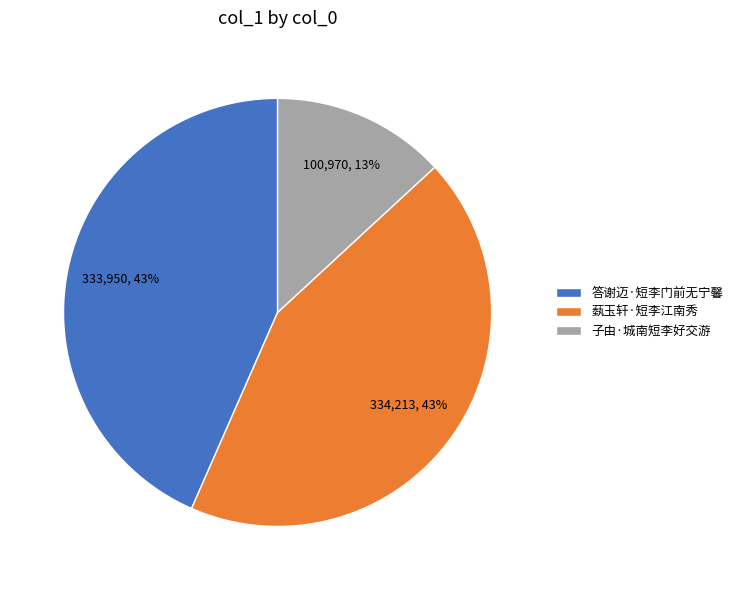

Is the sum of 答谢迈·短李门前无宁馨 and 子由·城南短李好交游 greater than half?

Yes